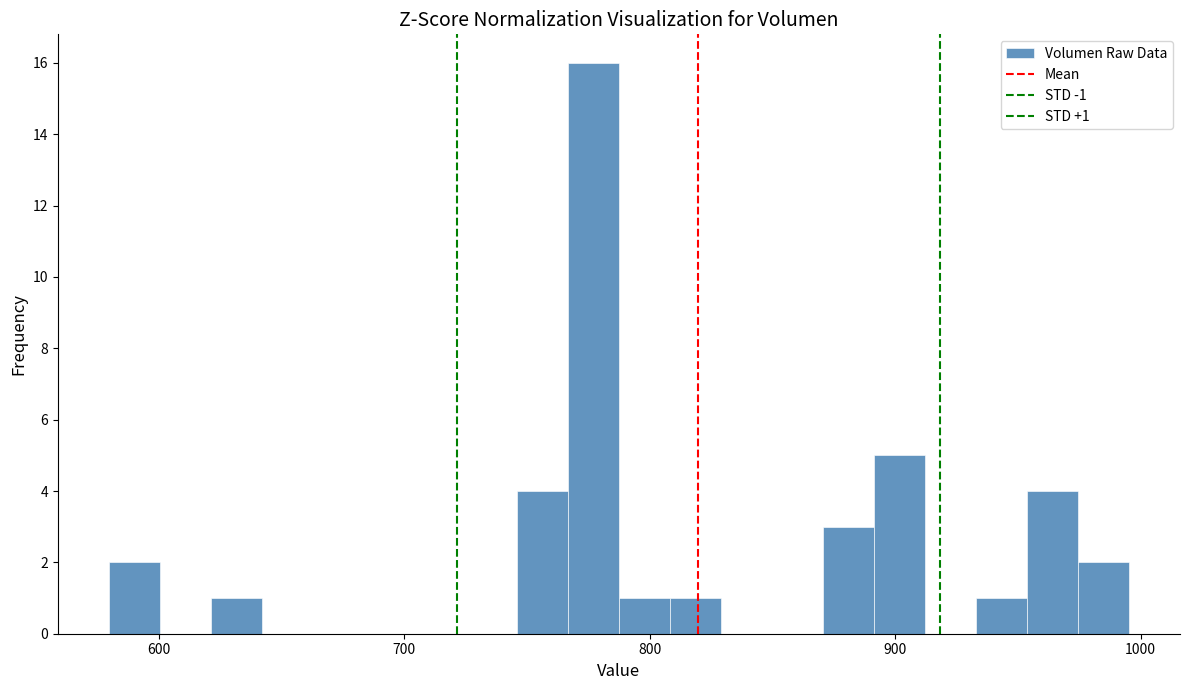

Around what value on the x-axis is the tallest bar? Give the approximate position of its centre, as read against the axis.

780